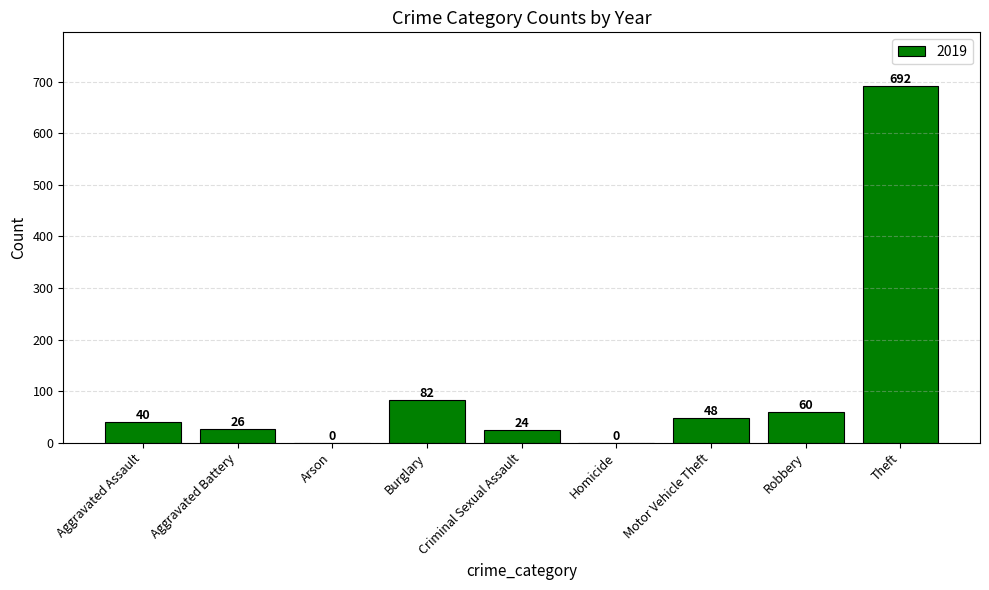

True or false: the data shows 48 at Motor Vehicle Theft.

True